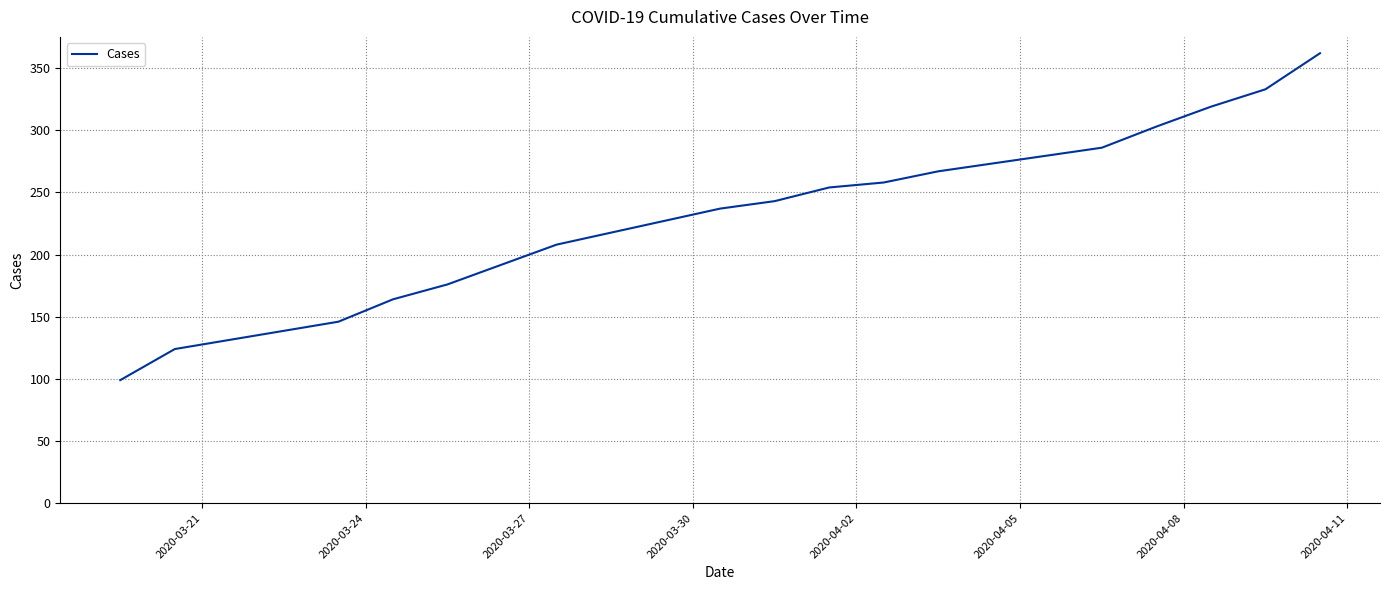

What is the greatest value displayed?

362